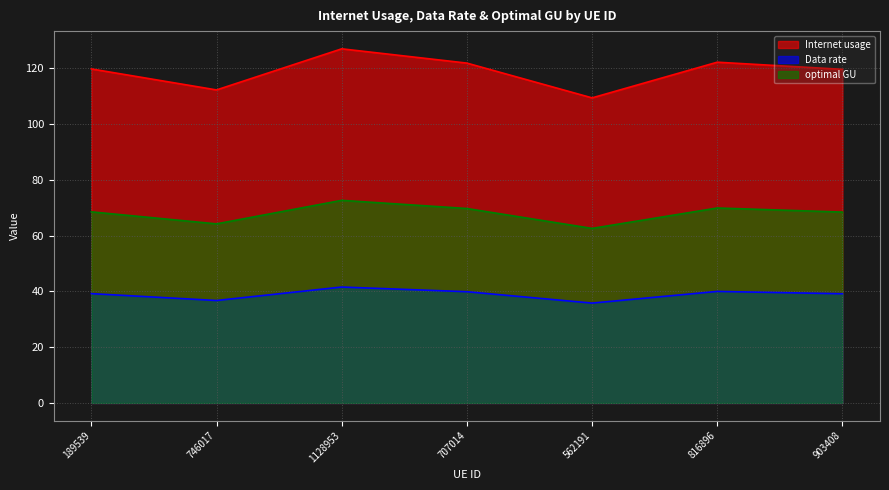

Reading left to right, list all the values displayed in this chart.

Internet usage: 189539=119.8	746017=112.3	1128953=127.0	707014=121.9	562191=109.4	816896=122.2	903408=119.6
Data rate: 189539=39.2	746017=36.8	1128953=41.6	707014=39.9	562191=35.8	816896=40.0	903408=39.2
optimal GU: 189539=68.5	746017=64.2	1128953=72.7	707014=69.7	562191=62.6	816896=69.9	903408=68.5